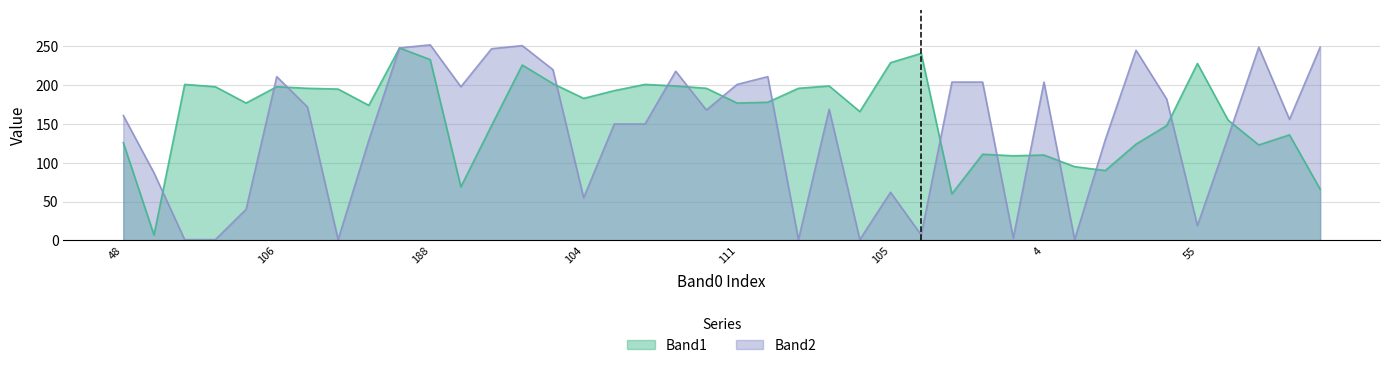

How many lines are shown in the chart?

2